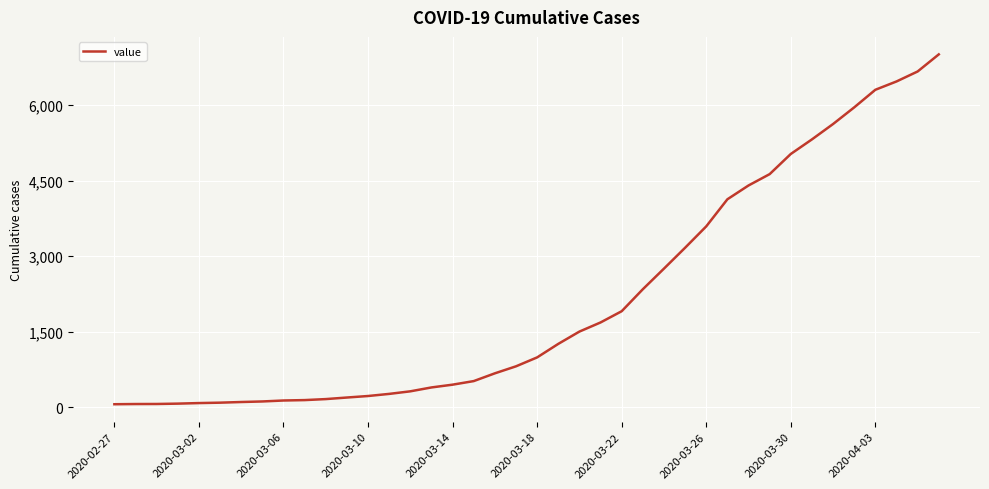

What is the maximum value shown in the chart?

7003